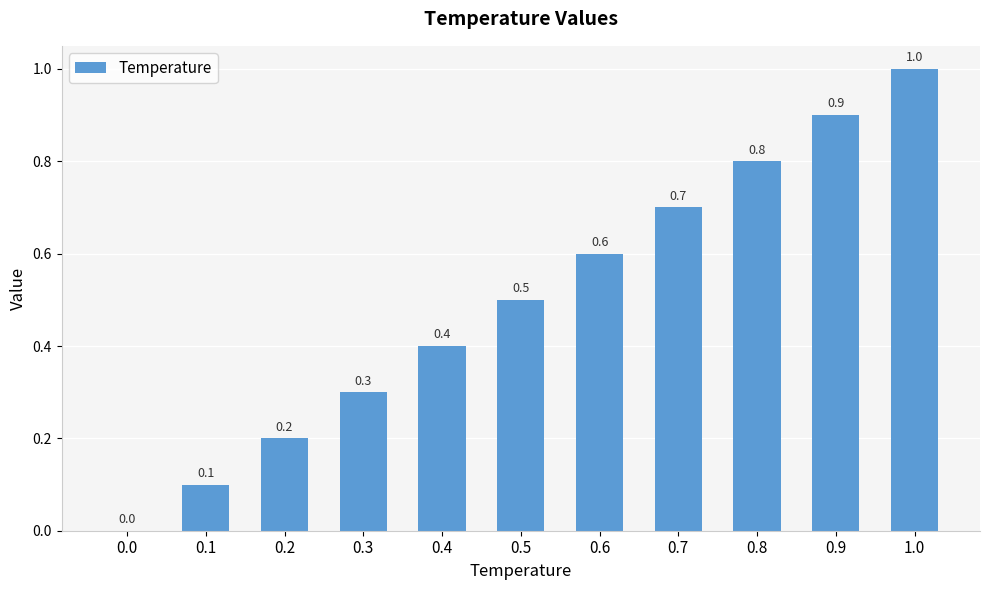

What is the maximum value shown in the chart?

1.0